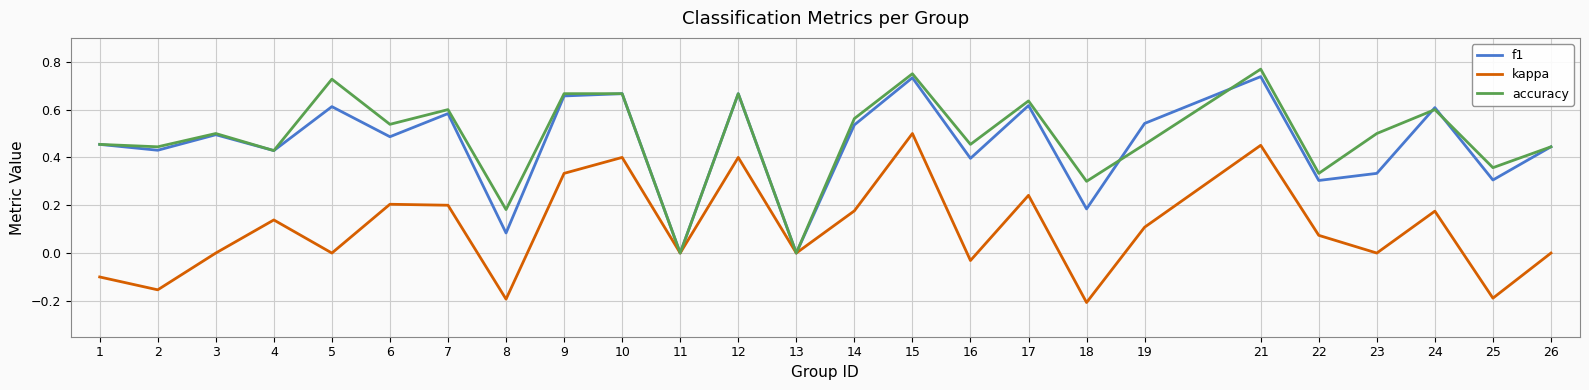

How many series are shown in this chart?

3